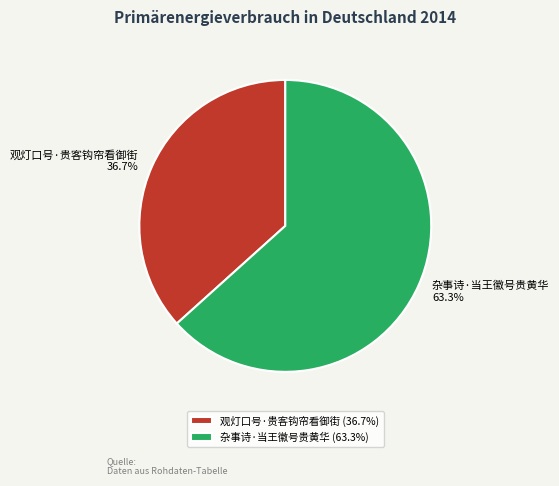

Rank the categories by value from highest to lowest.

杂事诗·当王徽号贵黄华, 观灯口号·贵客钩帘看御街